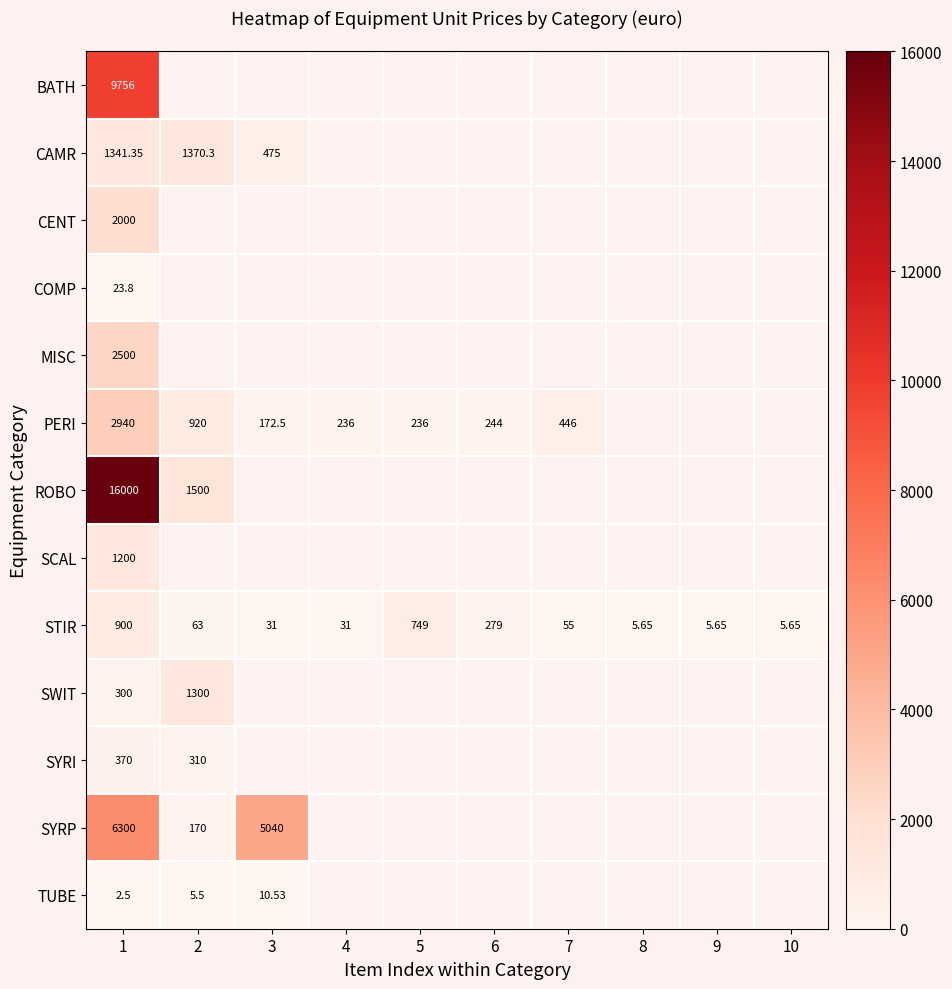

Is the value of STIR at 4 greater than the value of PERI at 4?

No